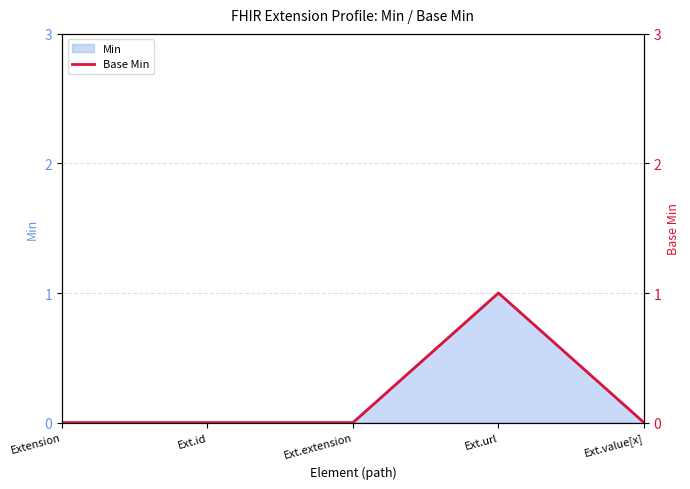

Rank the categories by value from lowest to highest.

Extension, Ext.id, Ext.extension, Ext.value[x], Ext.url